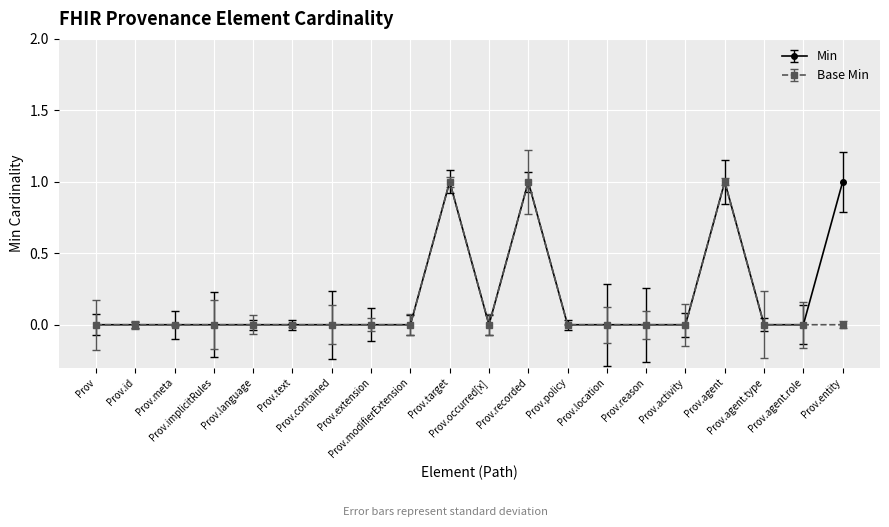

True or false: Base Min has more than 2 points higher than both neighbors.

True